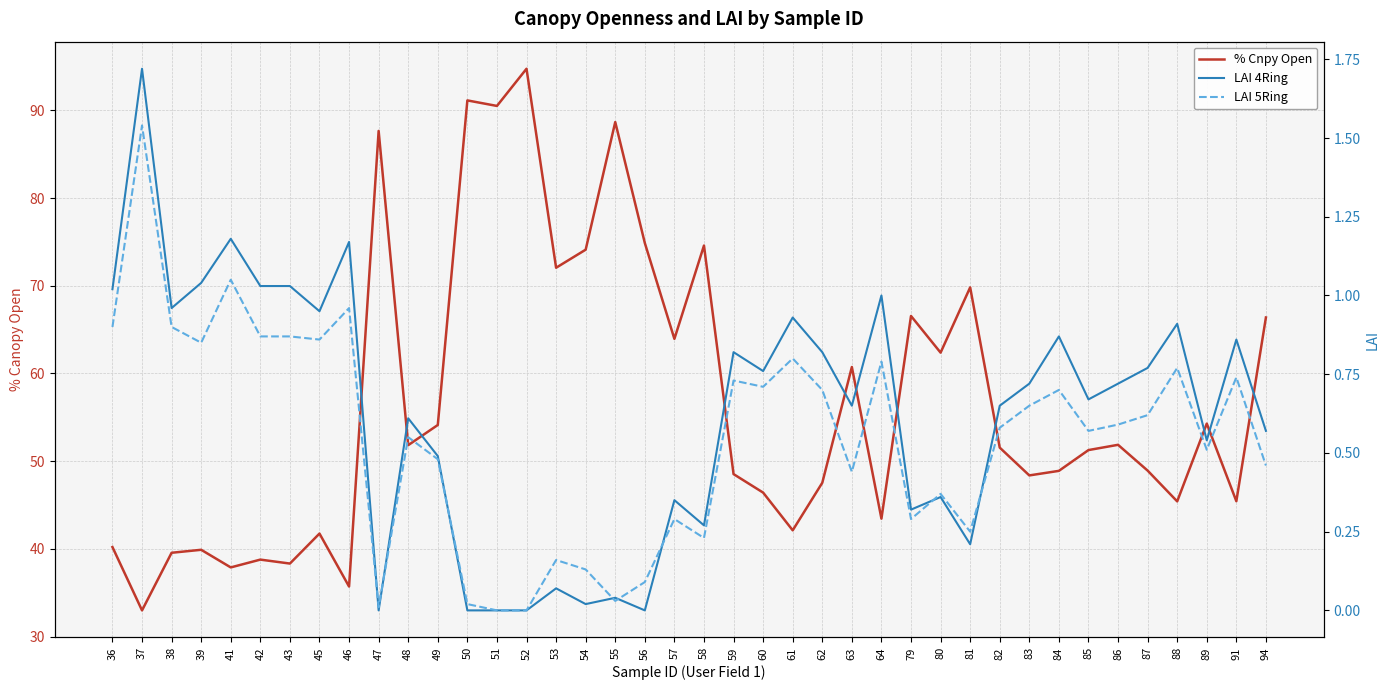

Which series has the largest range (max minus min)?

% Cnpy Open